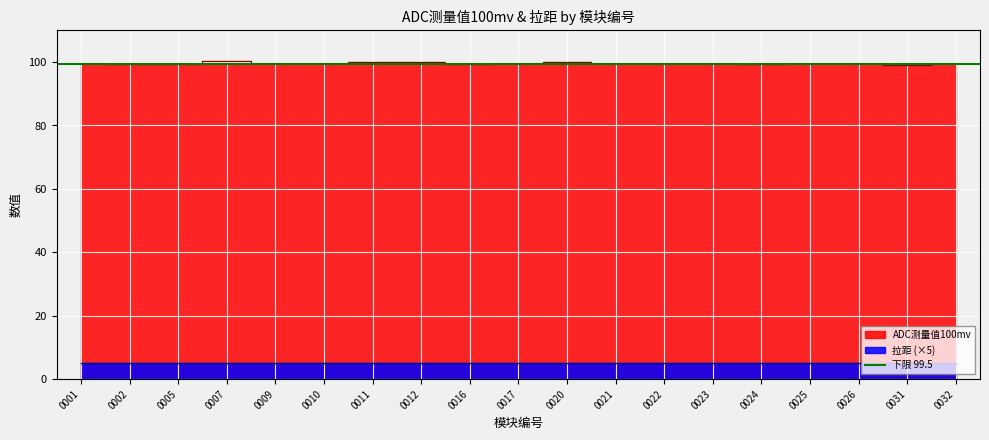

What is the value of the 18th point from the left?

99.2